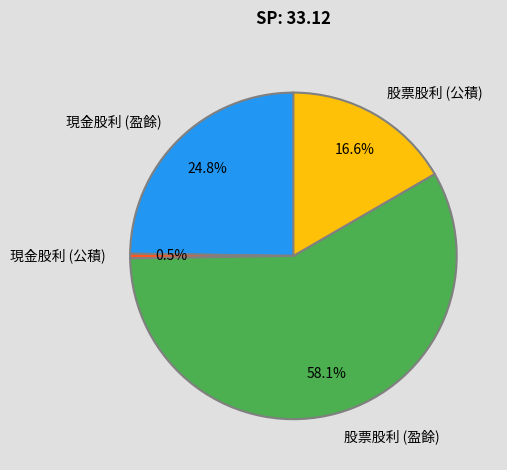

How much of the chart is everything except 現金股利 (公積)?

99.5%